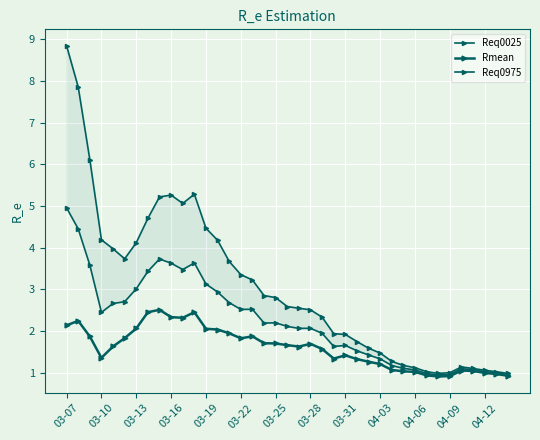

True or false: Rmean and Req0975 cross at least once.

False